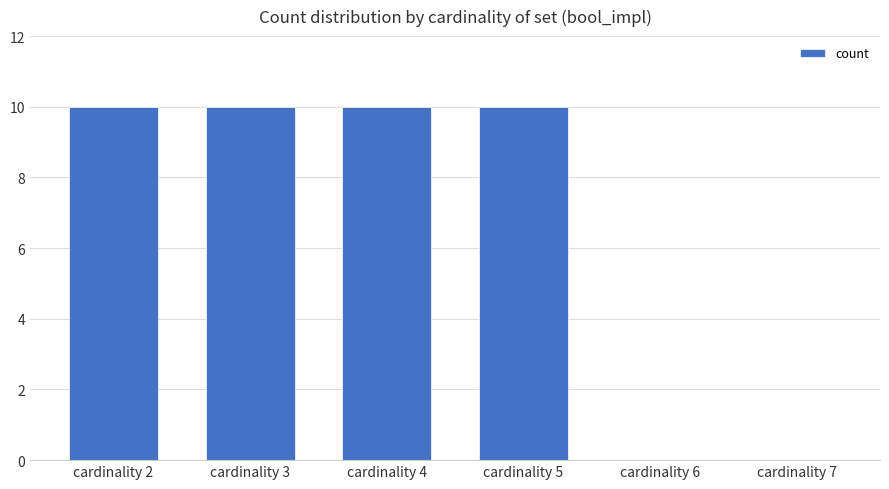

Is it true that the value at cardinality 7 is 0?

True